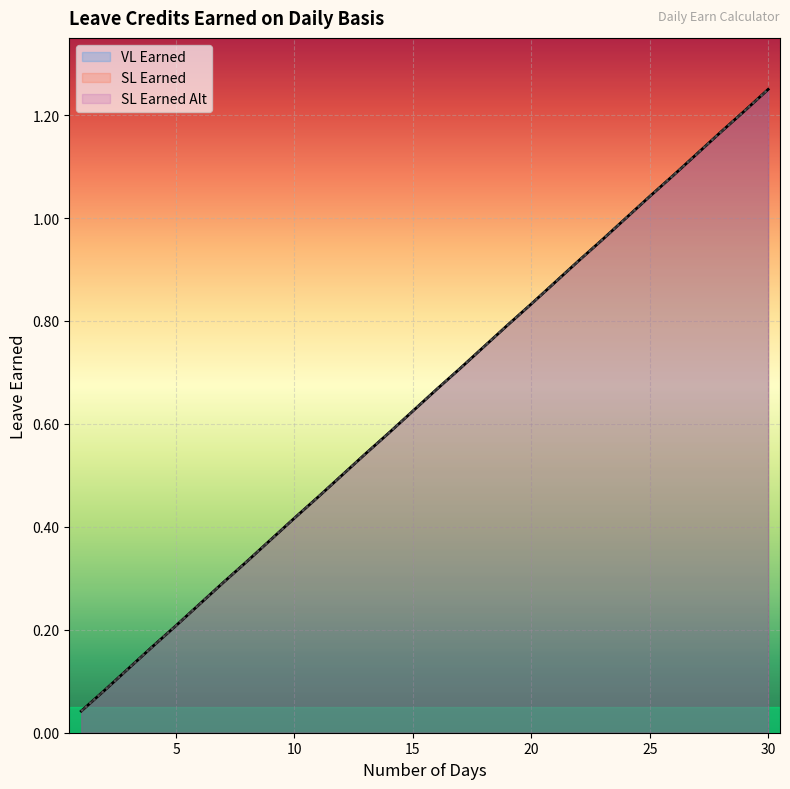

Reading left to right, what are all the values shown in this chart?

VL Earned: 1=0.0	2=0.1	3=0.1	4=0.2	5=0.2	6=0.2	7=0.3	8=0.3	9=0.4	10=0.4	11=0.5	12=0.5	13=0.5	14=0.6	15=0.6	16=0.7	17=0.7	18=0.8	19=0.8	20=0.8	21=0.9	22=0.9	23=1.0	24=1.0	25=1.0	26=1.1	27=1.1	28=1.2	29=1.2	30=1.2
SL Earned: 1=0.0	2=0.1	3=0.1	4=0.2	5=0.2	6=0.2	7=0.3	8=0.3	9=0.4	10=0.4	11=0.5	12=0.5	13=0.5	14=0.6	15=0.6	16=0.7	17=0.7	18=0.8	19=0.8	20=0.8	21=0.9	22=0.9	23=1.0	24=1.0	25=1.0	26=1.1	27=1.1	28=1.2	29=1.2	30=1.2
SL Earned Alt: 1=0.0	2=0.1	3=0.1	4=0.2	5=0.2	6=0.2	7=0.3	8=0.3	9=0.4	10=0.4	11=0.5	12=0.5	13=0.5	14=0.6	15=0.6	16=0.7	17=0.7	18=0.8	19=0.8	20=0.8	21=0.9	22=0.9	23=1.0	24=1.0	25=1.0	26=1.1	27=1.1	28=1.2	29=1.2	30=1.2